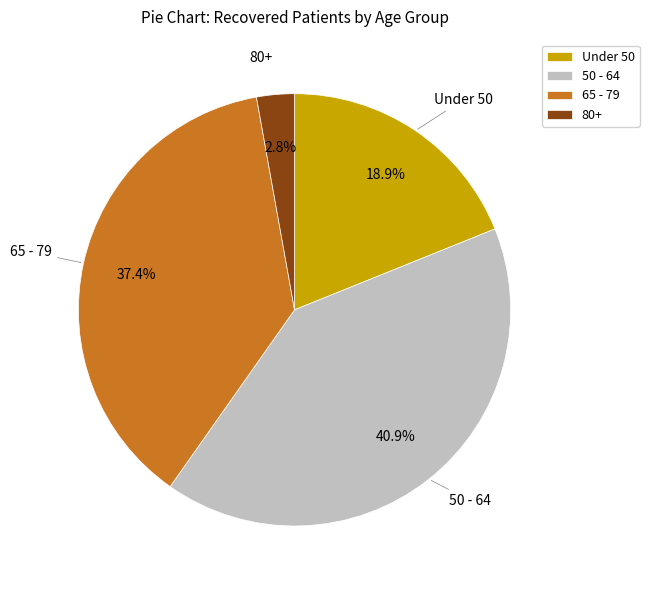

Combined, what portion of the pie is 65 - 79 and Under 50?

56.3%